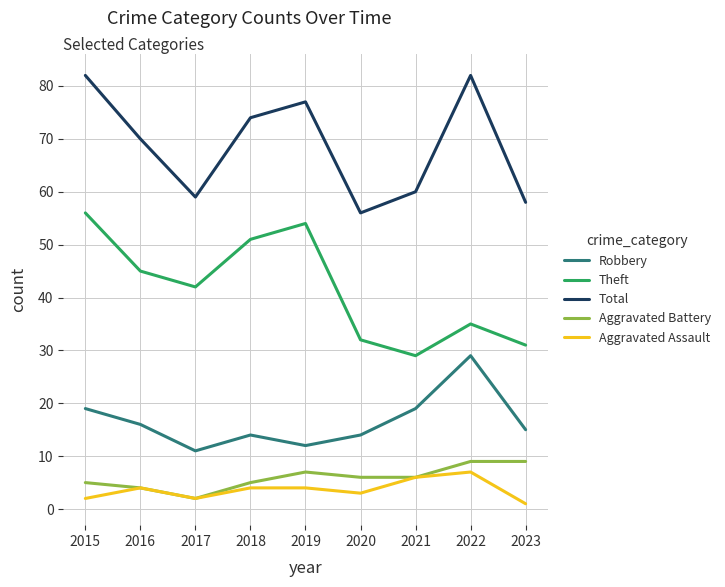

Between 2016 and 2020, which series saw the biggest shift?

Total